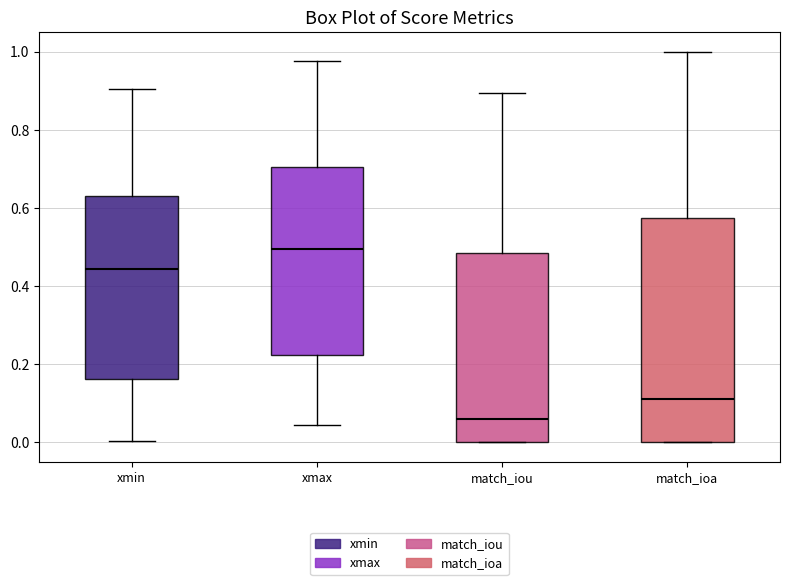

Which box's median line is the lowest?

match_iou